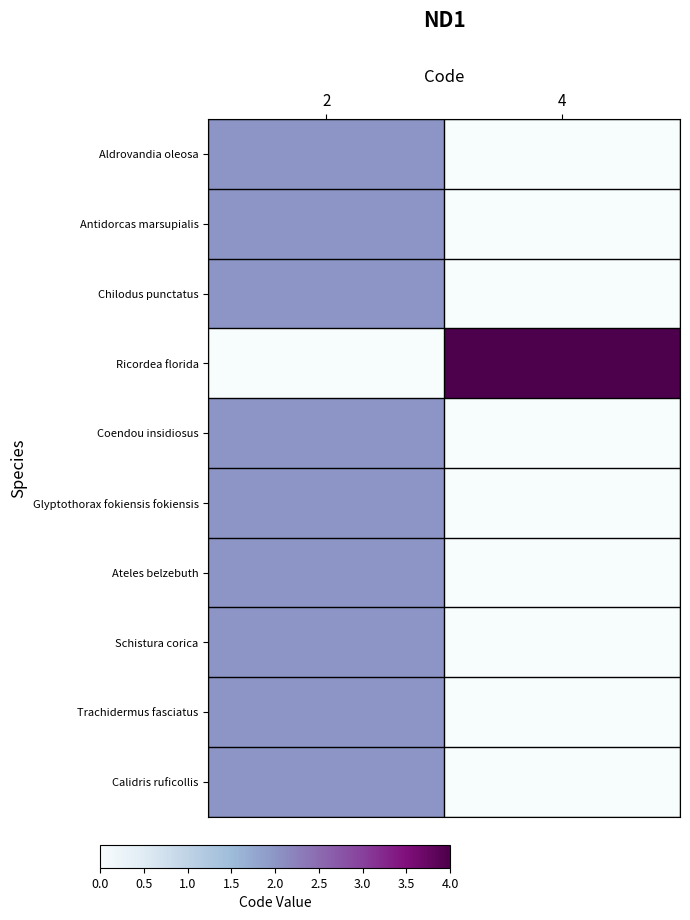

Which label corresponds to the largest value in the chart?

4